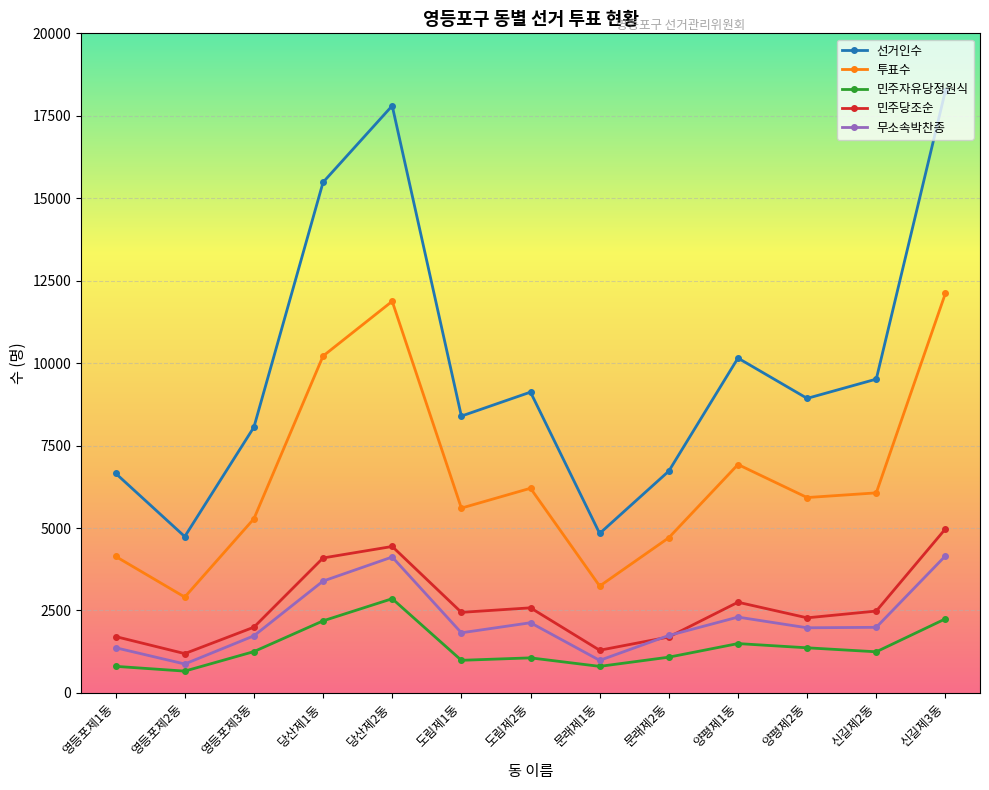

Which series has the largest total across all categories?

선거인수